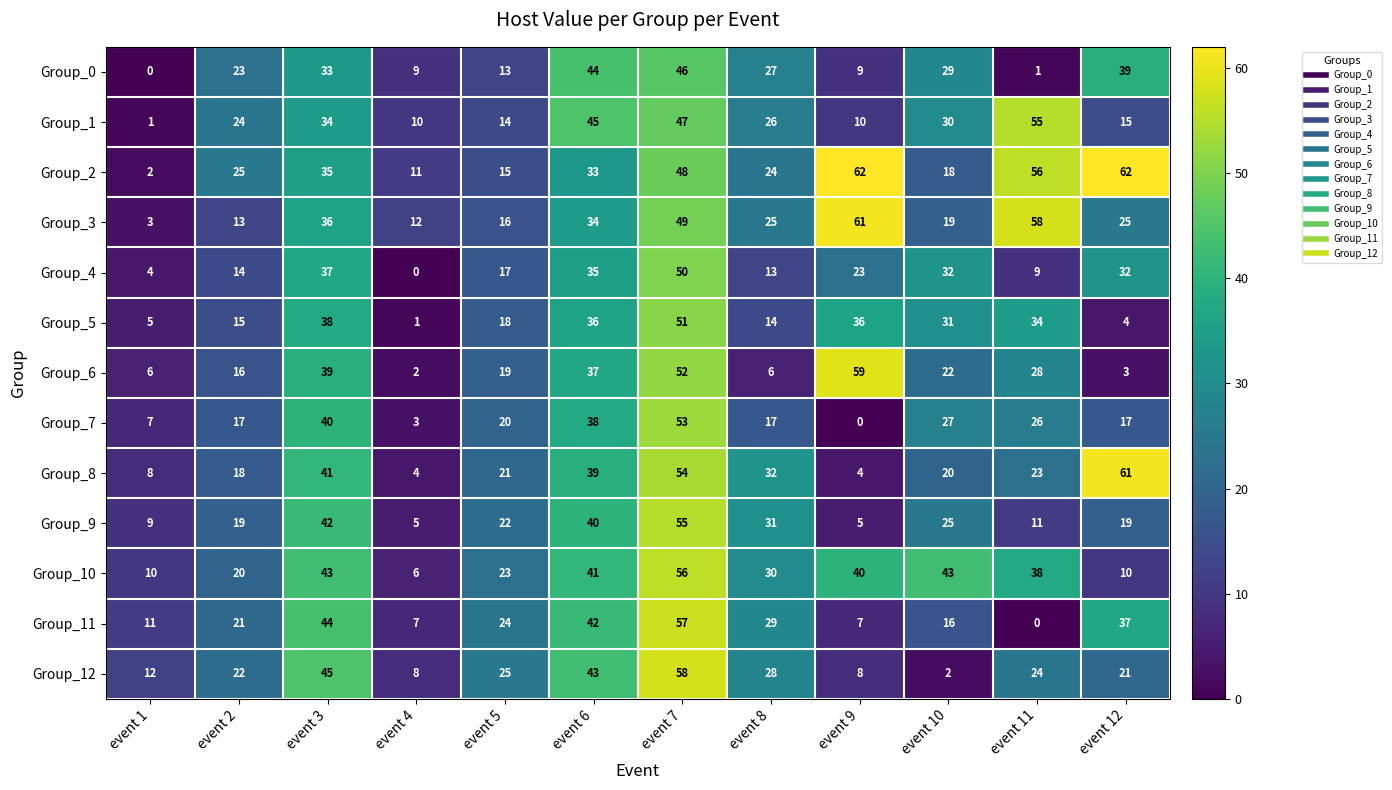

The value of Group_12 at event 8 is 28. True or false?

True